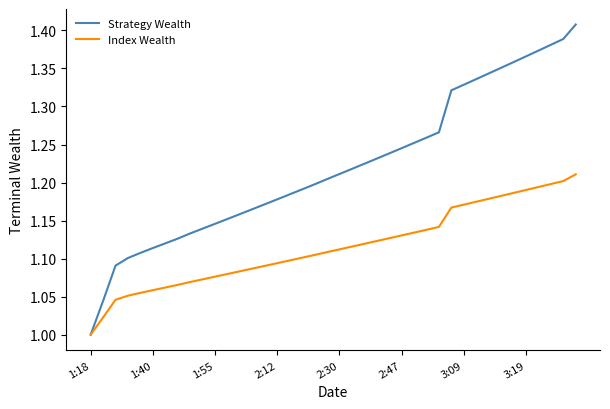

Which series has the largest total across all categories?

Strategy Wealth